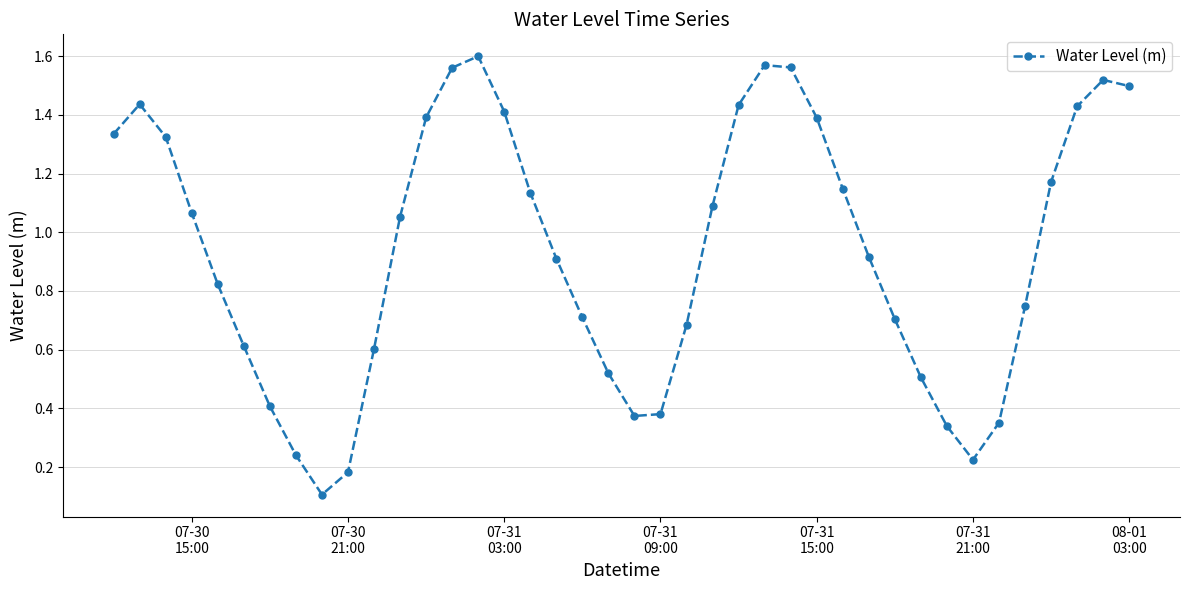

How many interior local valleys (lower than both neighbors) does the data have?

3